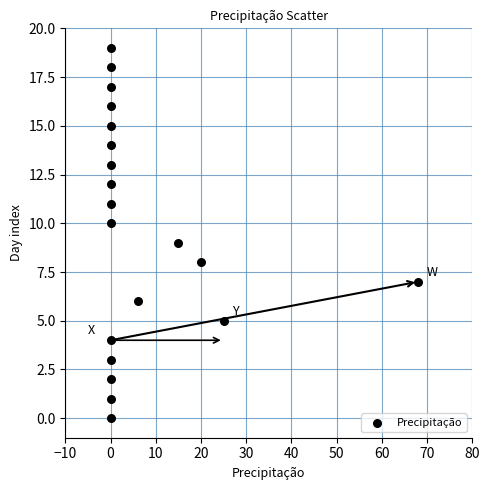

What is the range of X values (max minus min)?

68